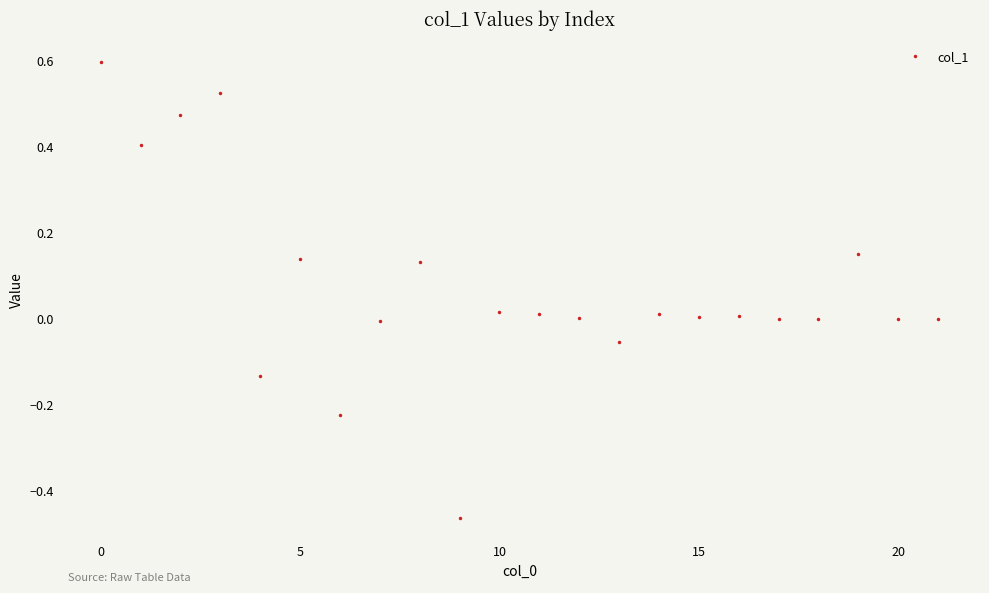

What is the value of the 1st point from the left?

0.6